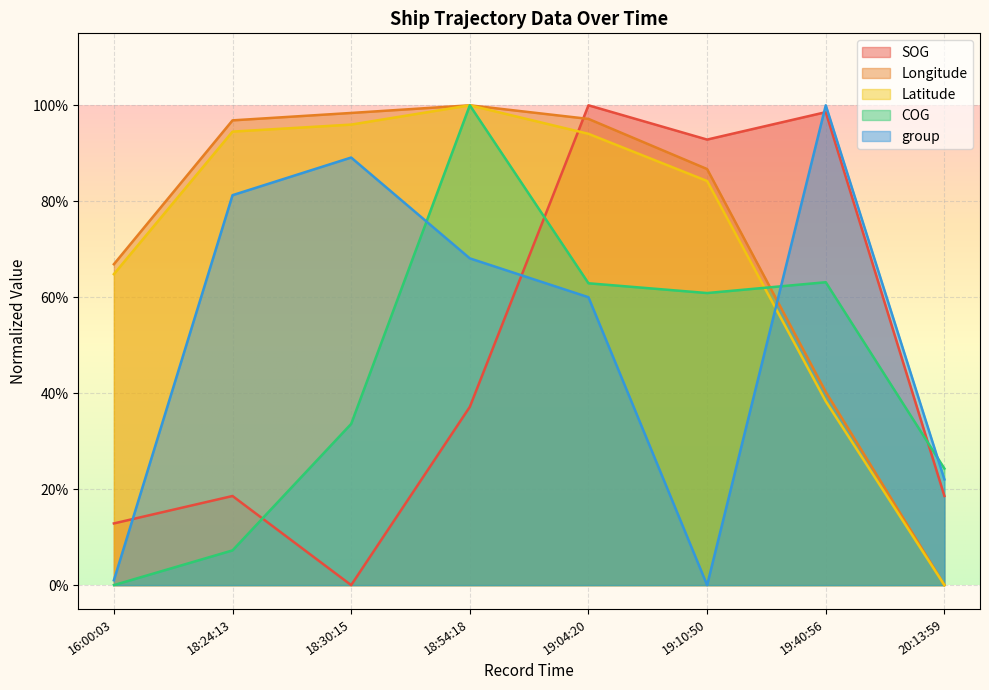

What is the approximate value of group at 20:13:59?

0.2